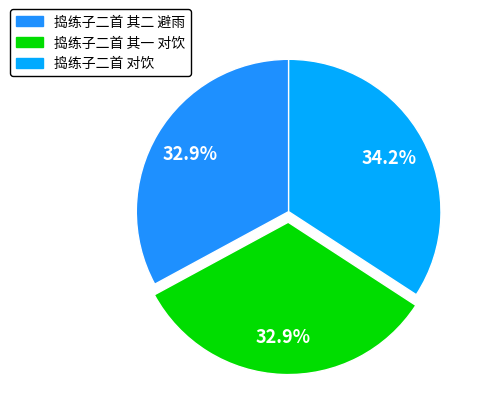

To the nearest percent, what is the difference between the largest and smallest slice percentages?

1%